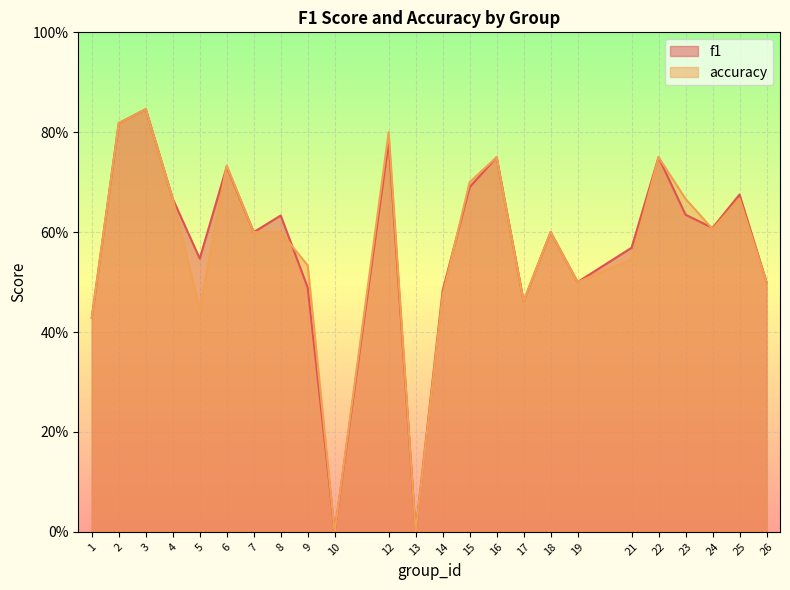

True or false: f1 has a value of 0.8 at 2.

True